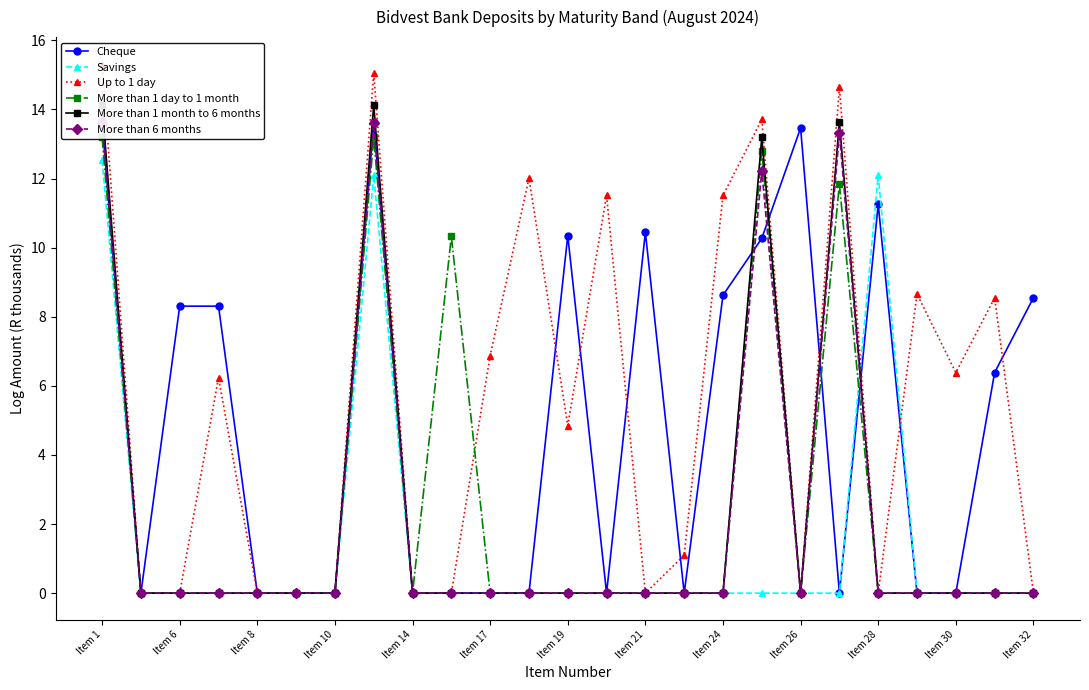

The Savings series shows -4.2 at Item 17. True or false?

False